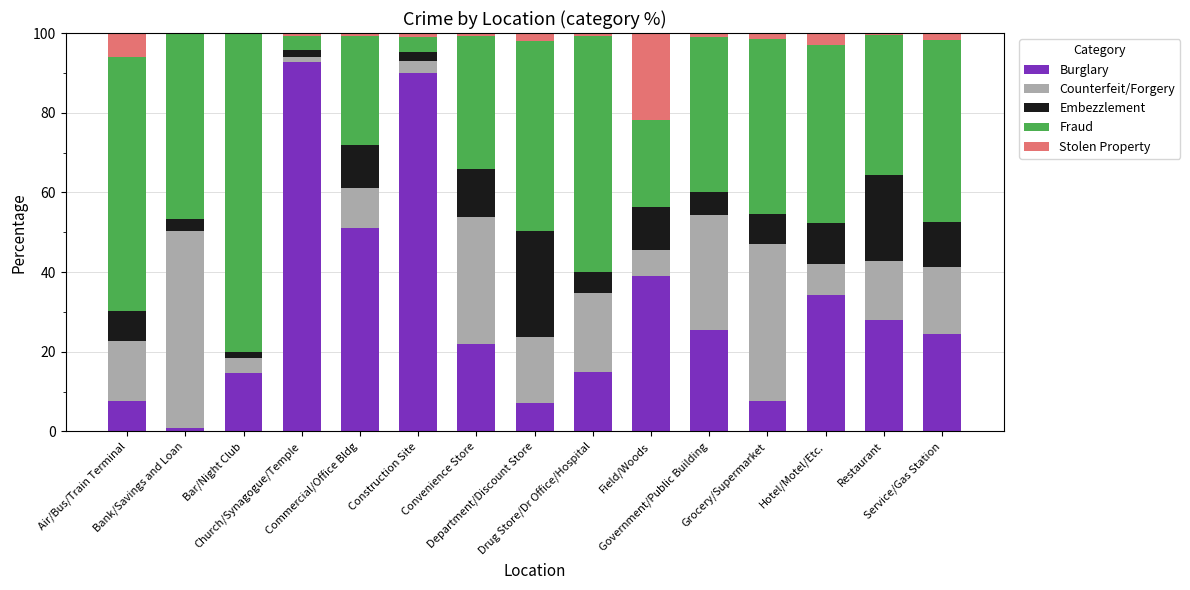

How many data points does each series have?

15